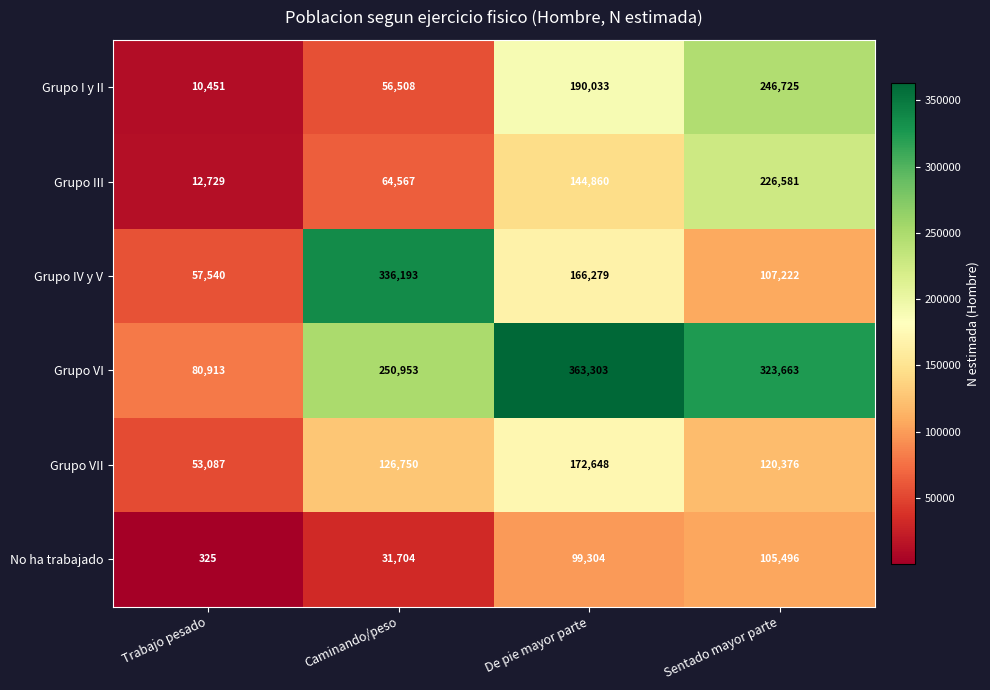

What is the difference between the Grupo I y II values at Sentado mayor parte and Trabajo pesado?

236274